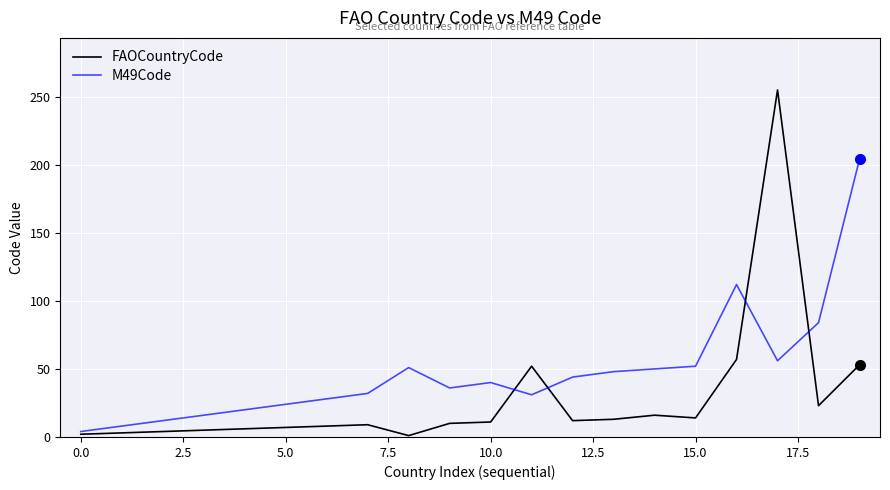

Is this an area chart (filled region under the line)?

No